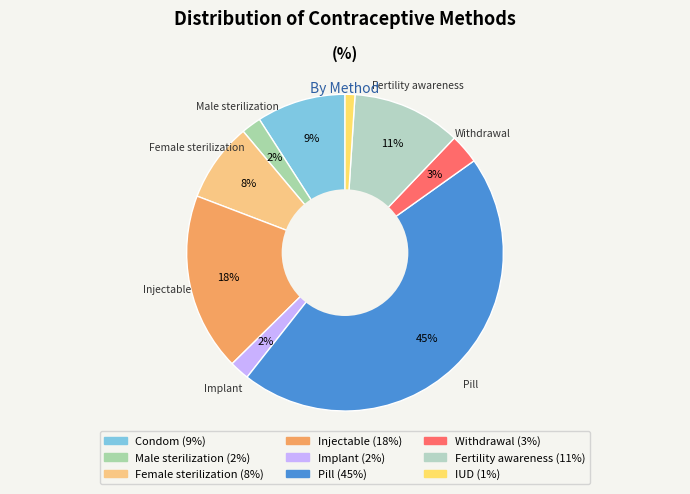

Which slice is the largest?

Pill